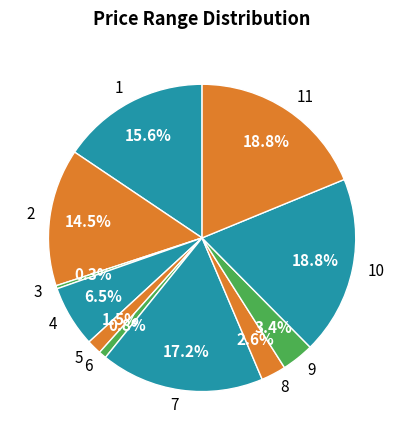

What portion of the pie excludes 4?

93.5%